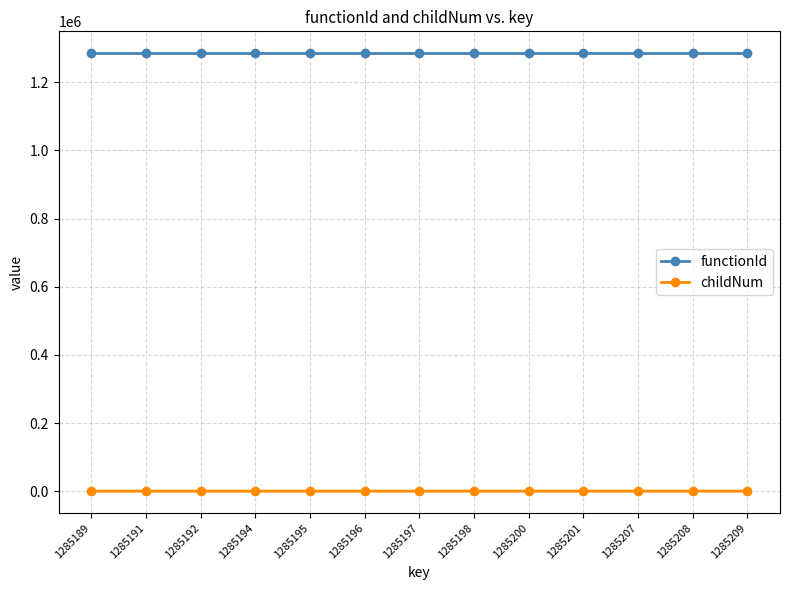

How many series are shown in this chart?

2